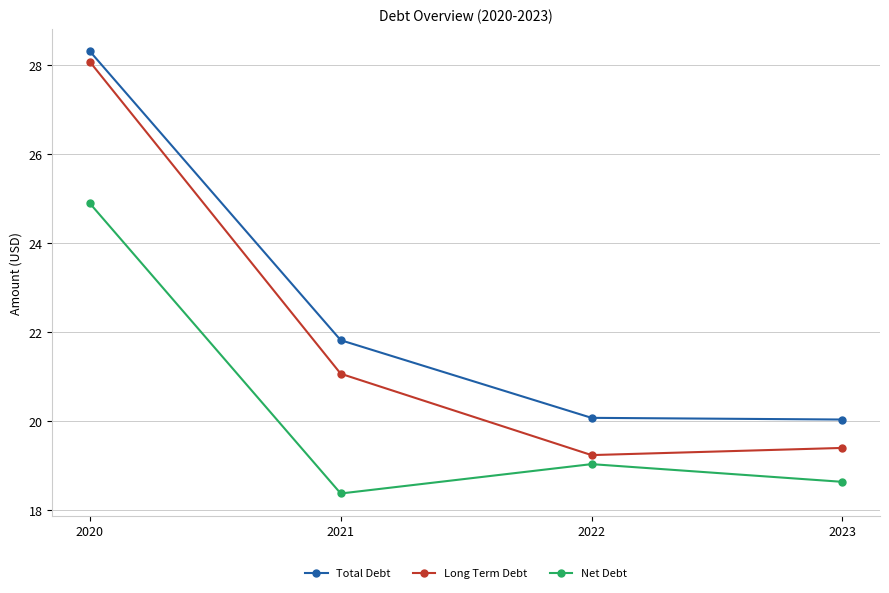

Which series has the widest spread of values?

Long Term Debt